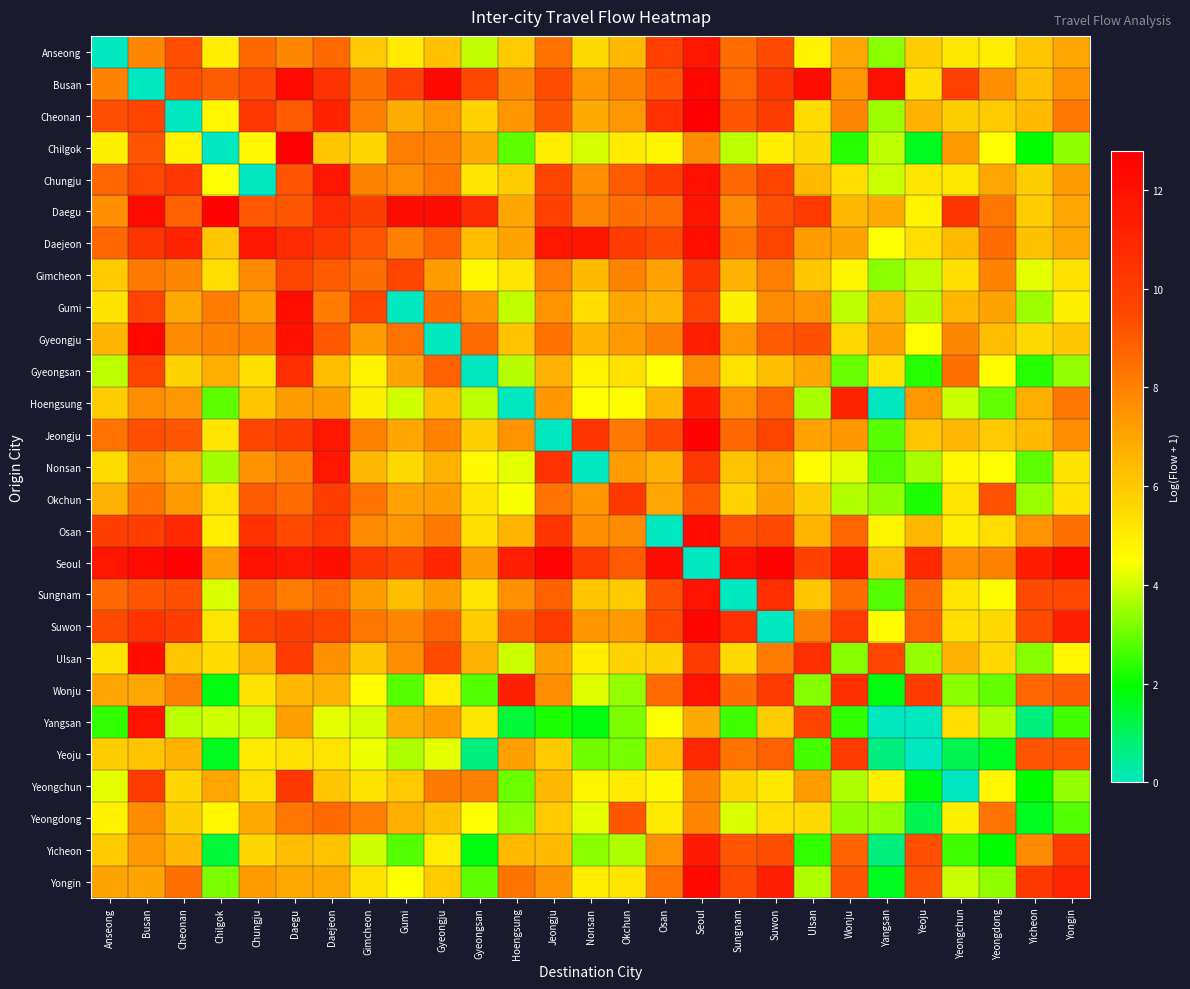

Rank the series at Busan from lowest to highest value.

Busan, Yeoju, Wonju, Yongin, Yicheon, Nonsan, Hoengsung, Yeongdong, Anseong, Gimcheon, Okchun, Sungnam, Chilgok, Jeongju, Chungju, Cheonan, Gyeongsan, Gumi, Osan, Yeongchun, Daejeon, Suwon, Yangsan, Ulsan, Daegu, Seoul, Gyeongju